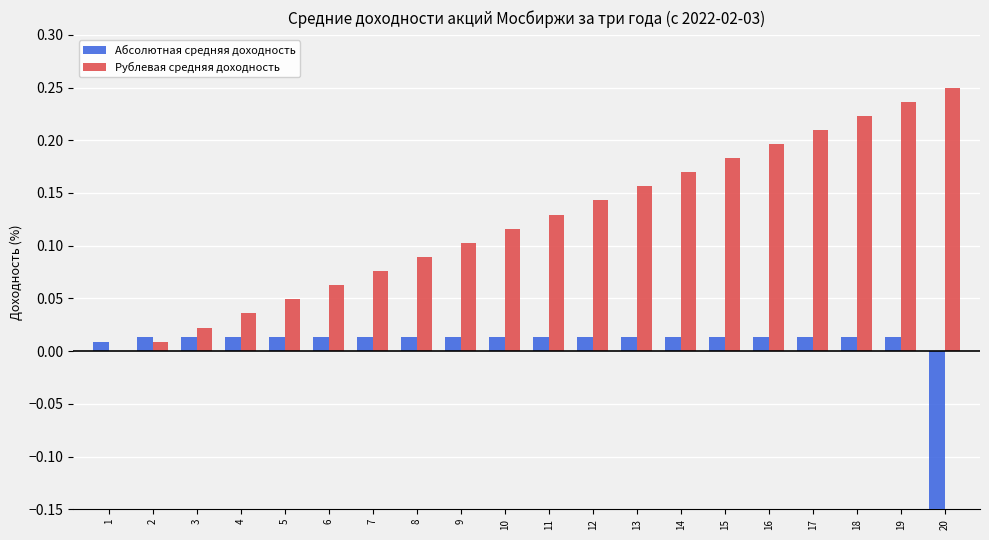

Reading left to right, transcribe all the data shown in this chart.

Абсолютная средняя доходность: 1=0.0	2=0.0	3=0.0	4=0.0	5=0.0	6=0.0	7=0.0	8=0.0	9=0.0	10=0.0	11=0.0	12=0.0	13=0.0	14=0.0	15=0.0	16=0.0	17=0.0	18=0.0	19=0.0	20=-0.2
Рублевая средняя доходность: 1=0.0	2=0.0	3=0.0	4=0.0	5=0.0	6=0.1	7=0.1	8=0.1	9=0.1	10=0.1	11=0.1	12=0.1	13=0.2	14=0.2	15=0.2	16=0.2	17=0.2	18=0.2	19=0.2	20=0.2